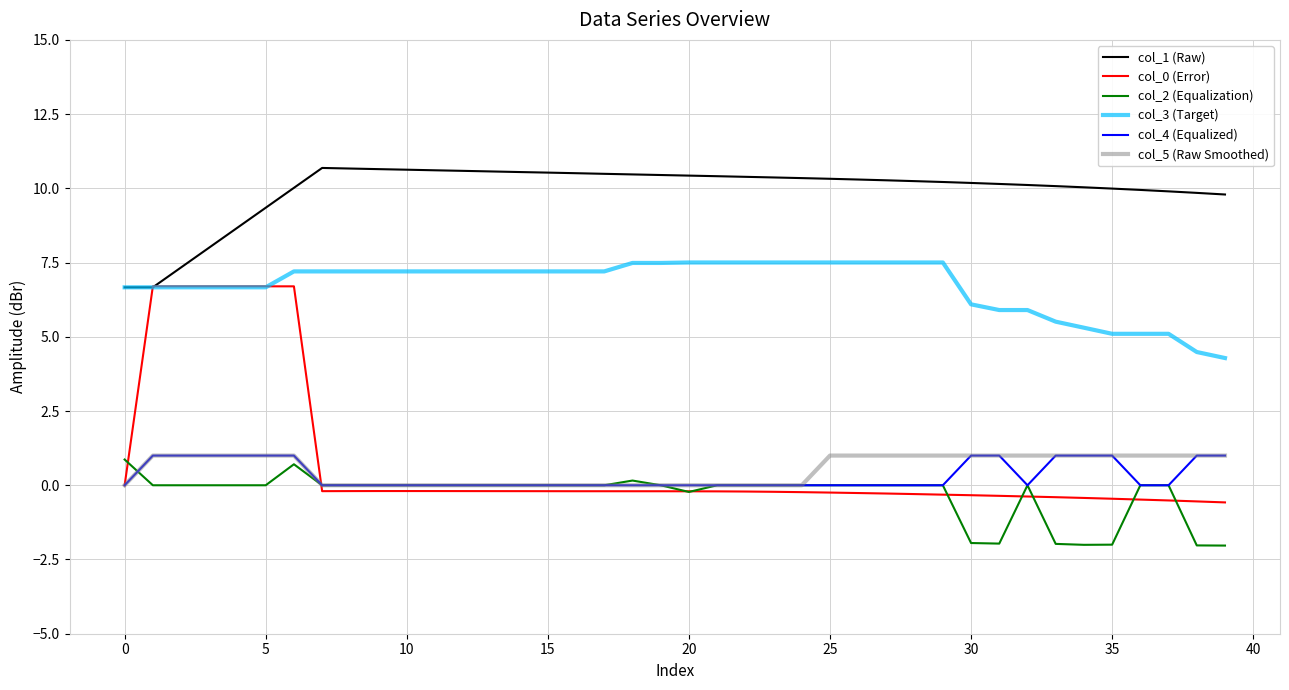

Which series has the widest spread of values?

col_0 (Error)